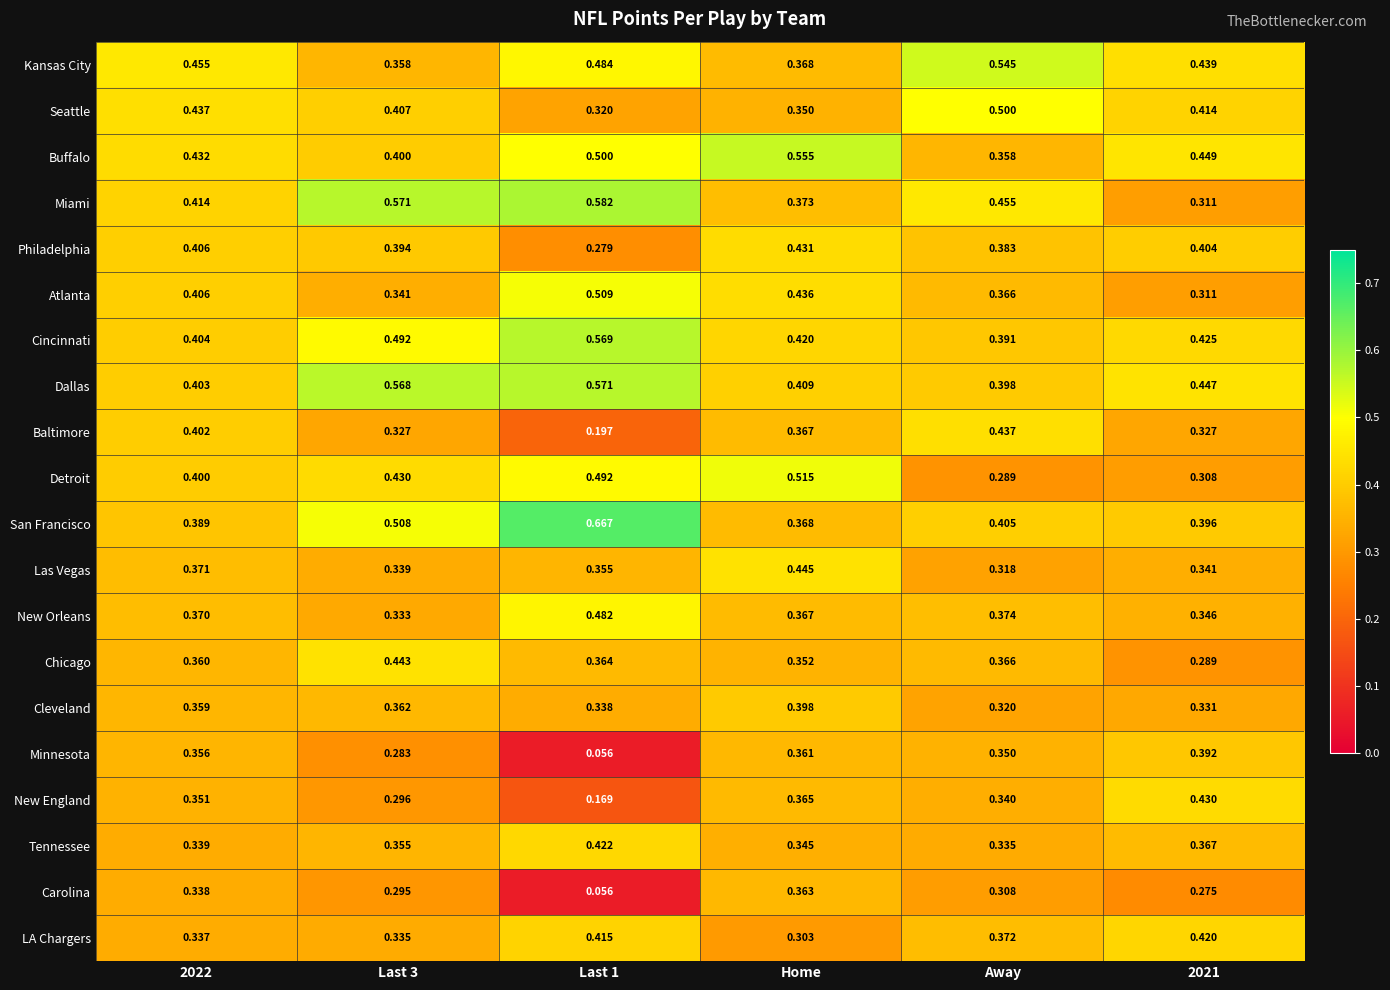

At which category does the chart reach its peak across all series?

Last 1